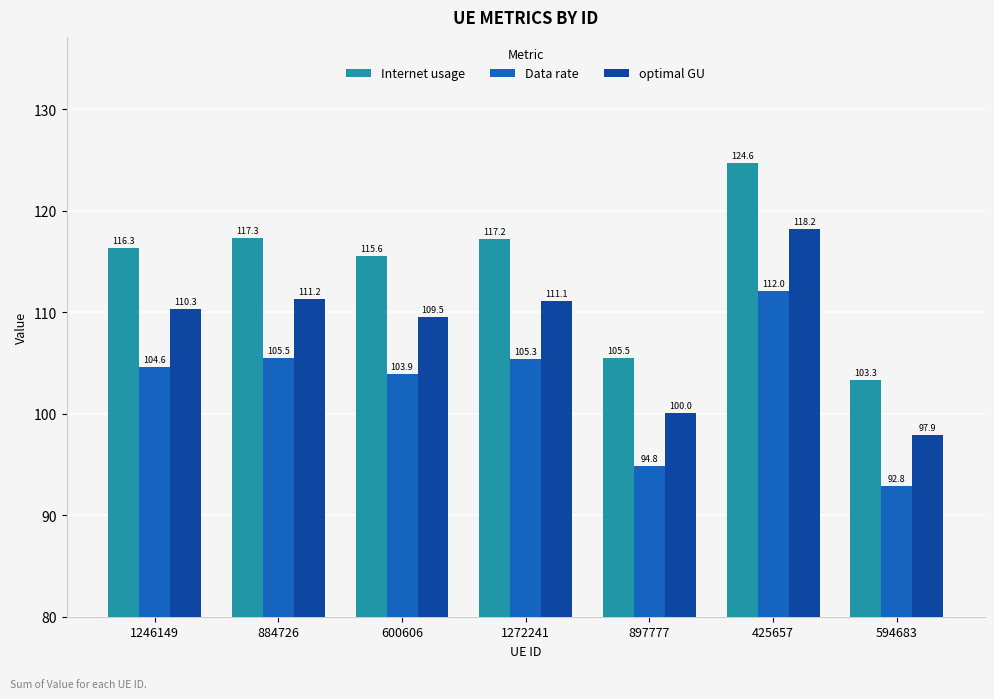

Count the number of categories in the chart.

7